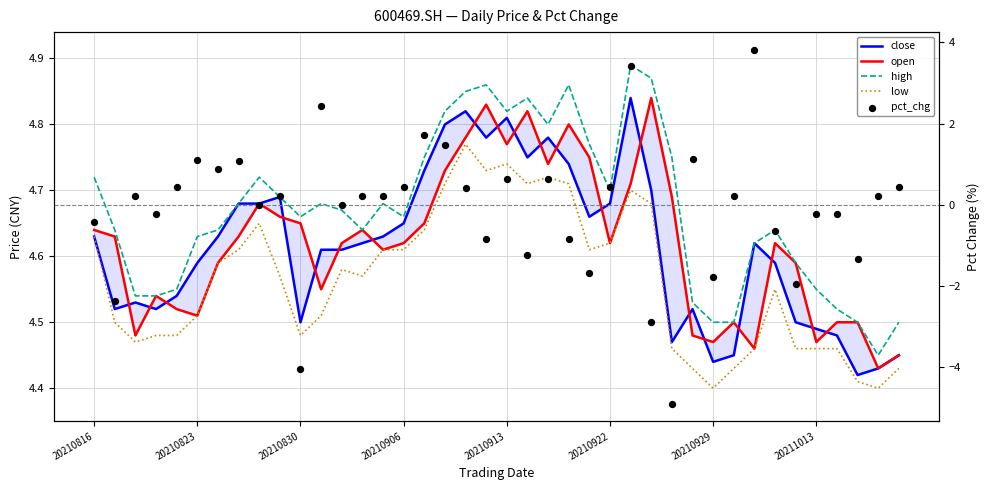

At how many categories does at least one series exceed -4?

40